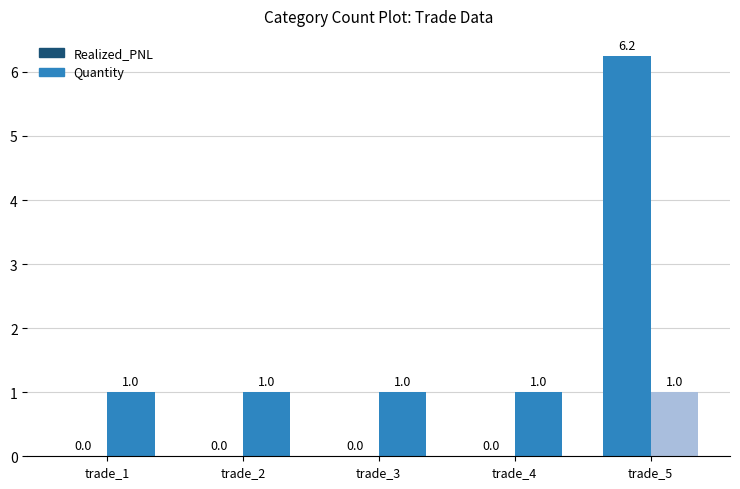

Which series has the largest range (max minus min)?

Realized_PNL